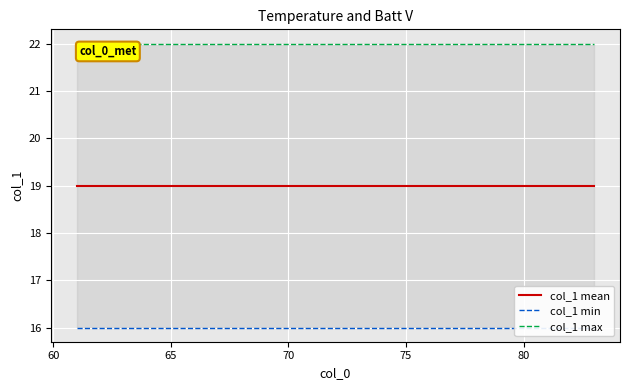

True or false: col_1 max and col_1 mean cross at least once.

False